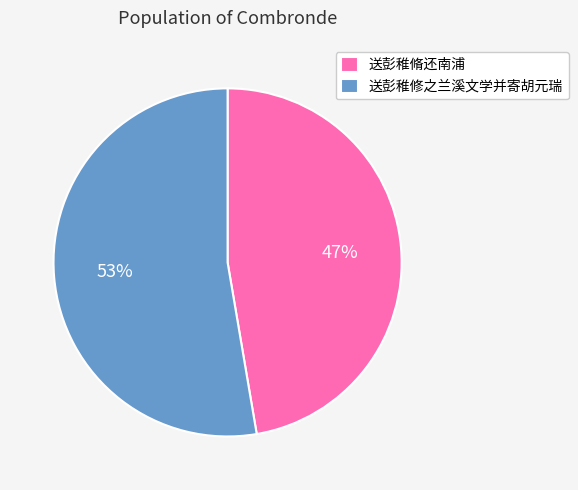

True or false: 送彭稚脩还南浦 accounts for 47% of the total.

True